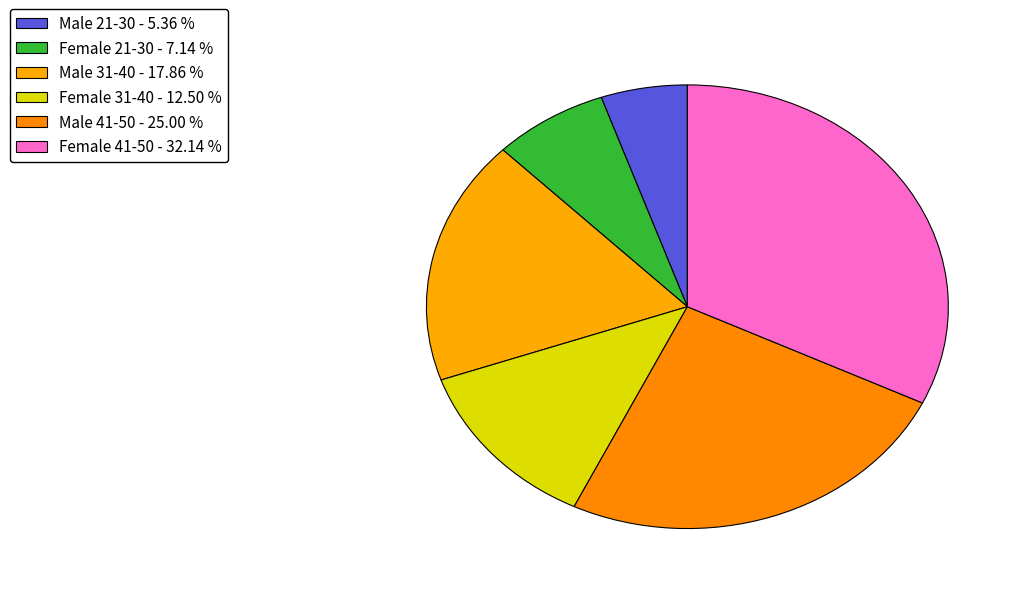

What is the change in value from Female 21-30 to Male 31-40?

+6